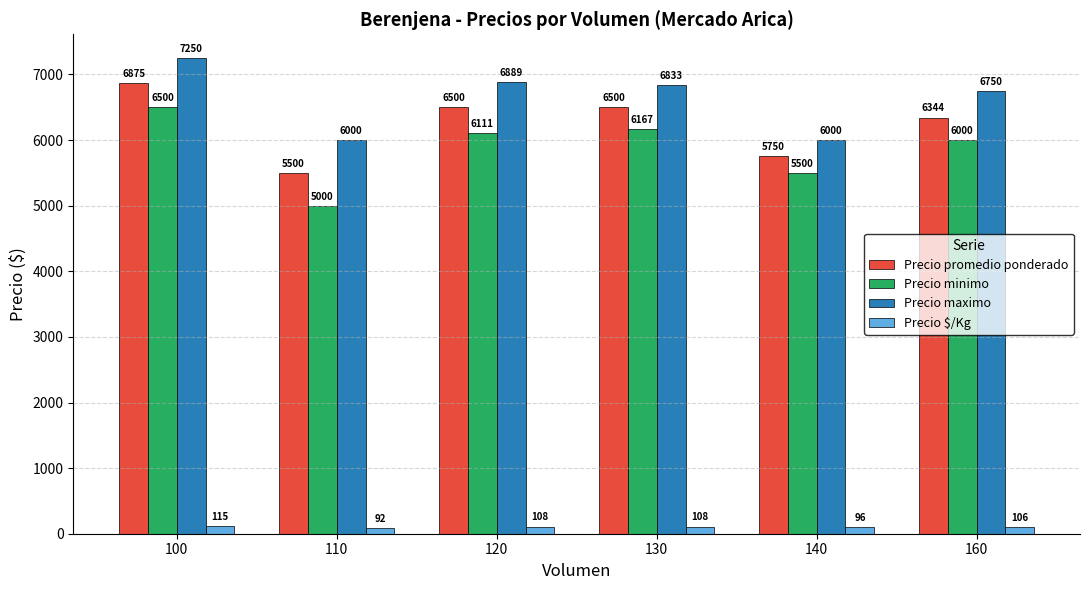

What is the approximate value of Precio promedio ponderado at 110, to the nearest 50?

5500